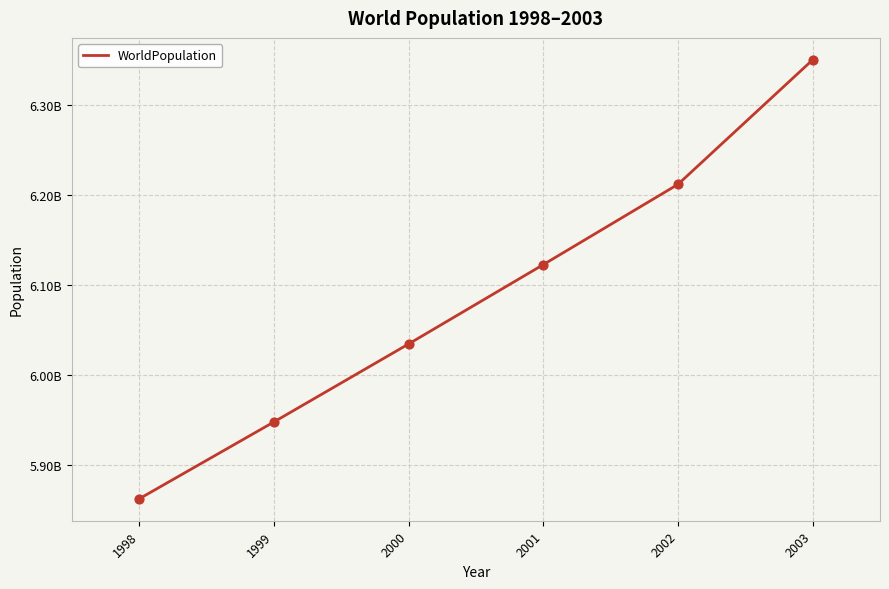

Between 2003 and 1999, which is larger?

2003